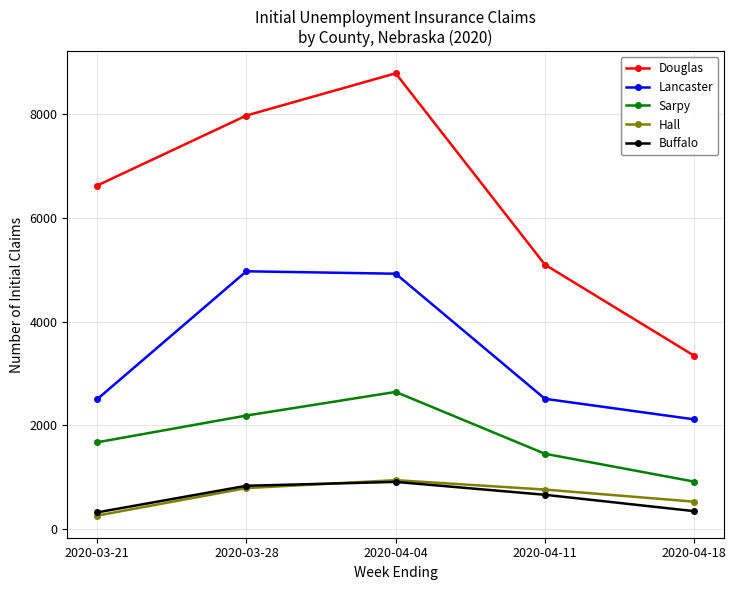

What is the maximum value shown in the chart?

8795